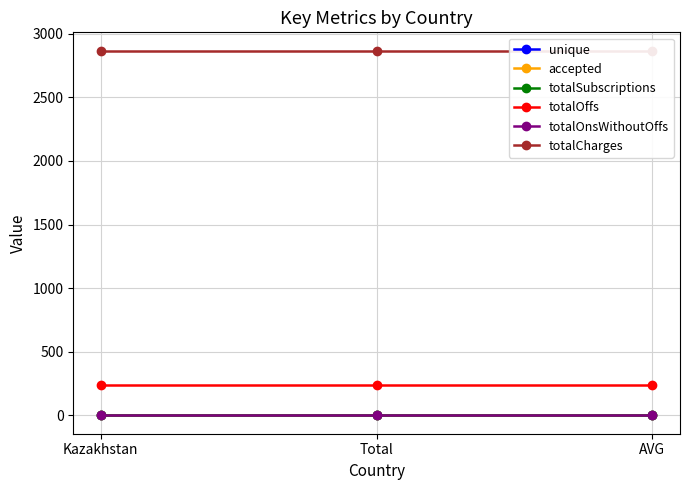

Which has a higher value, Total or AVG?

Total